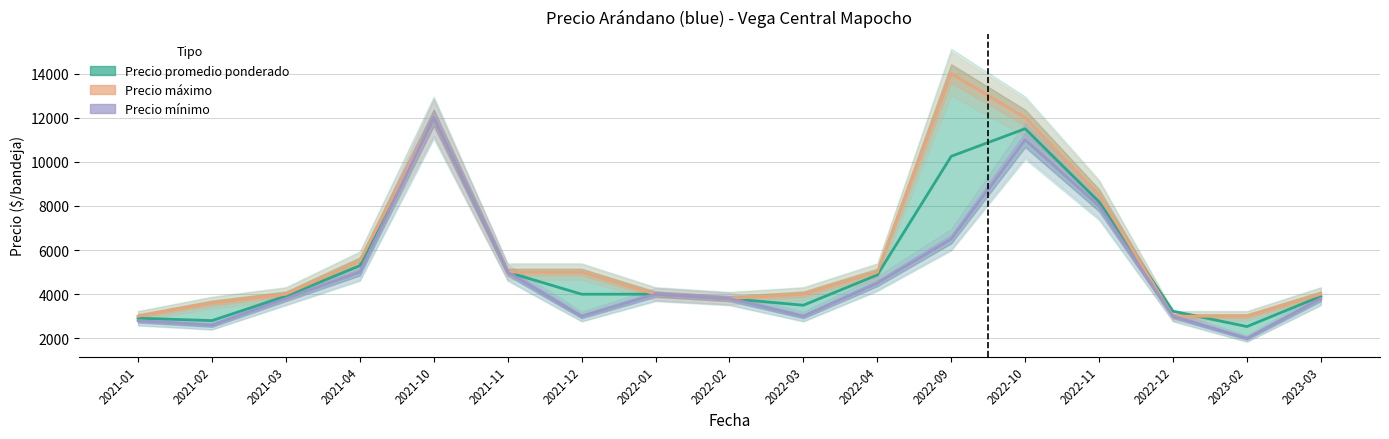

True or false: Precio máximo and Precio promedio ponderado intersect in this chart.

True